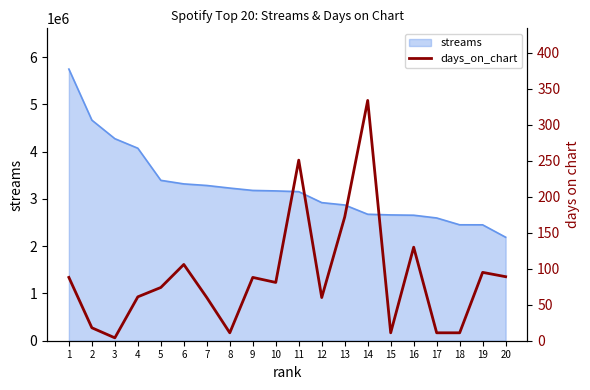

How many data points are less than 81?

10